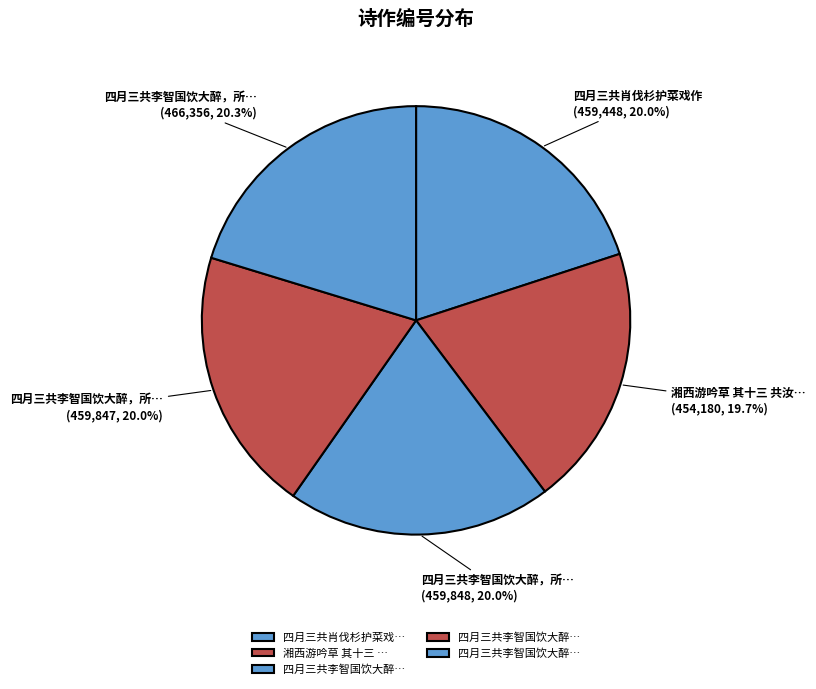

How many slices are in this pie chart?

5